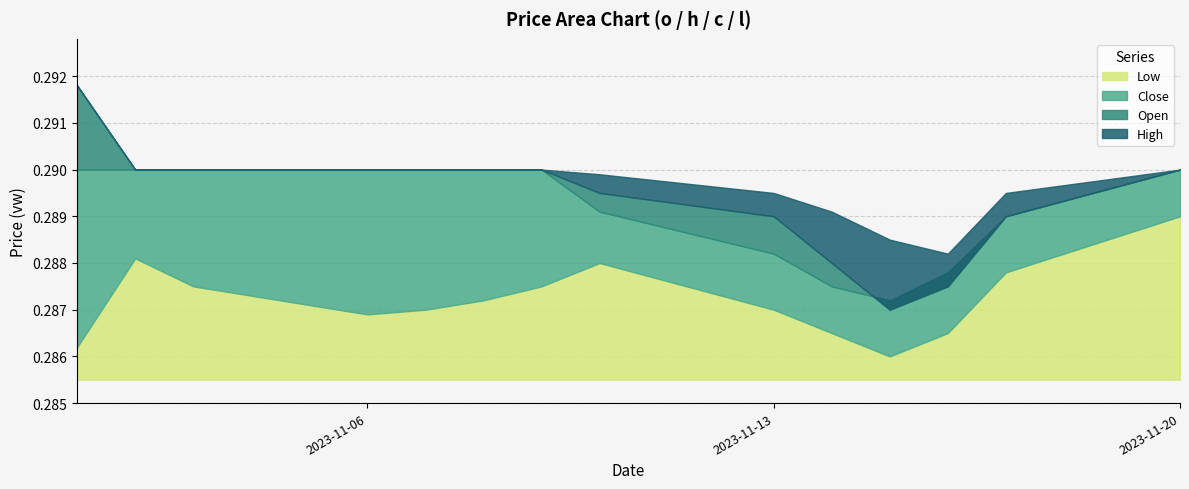

The h series shows 0.3 at 2023-11-20. True or false?

True